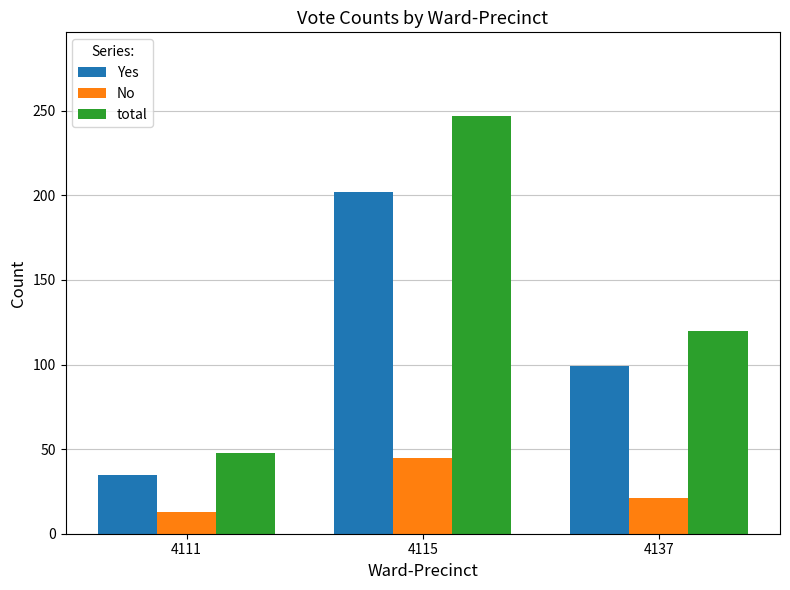

Is it true that Yes equals 349 at 4115?

False